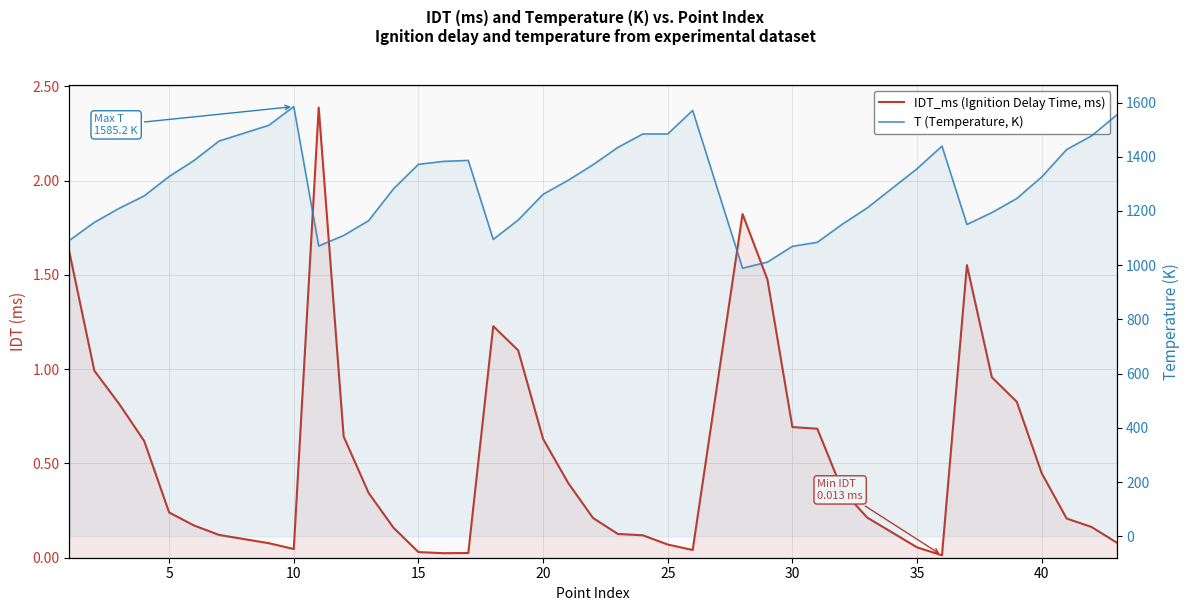

Rank the series at 30 from highest to lowest value.

T (Temperature, K), IDT_ms (Ignition Delay Time, ms)